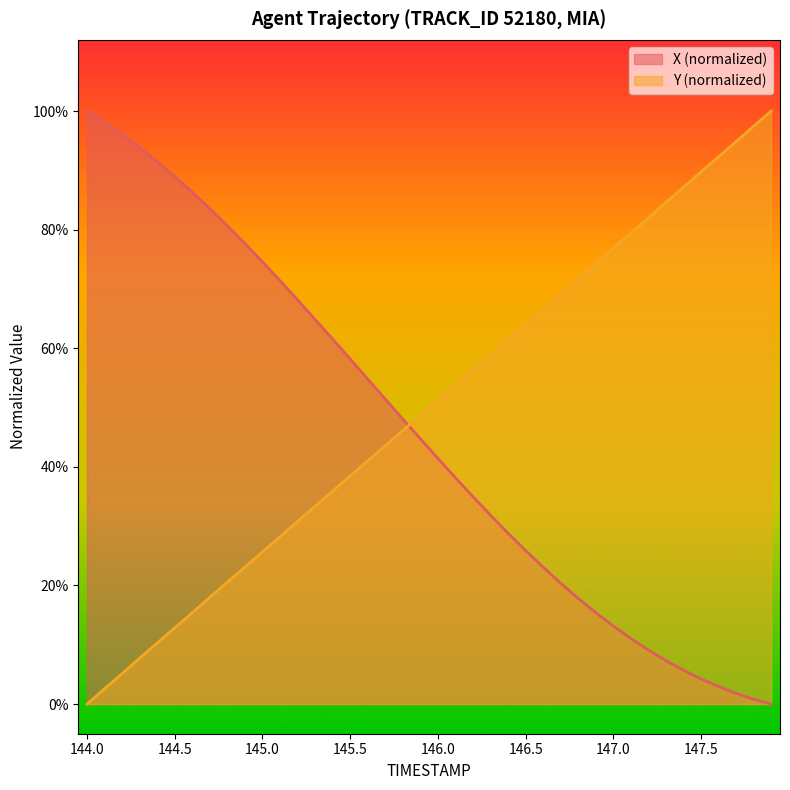

What are all the series names shown in the legend?

X (normalized), Y (normalized)